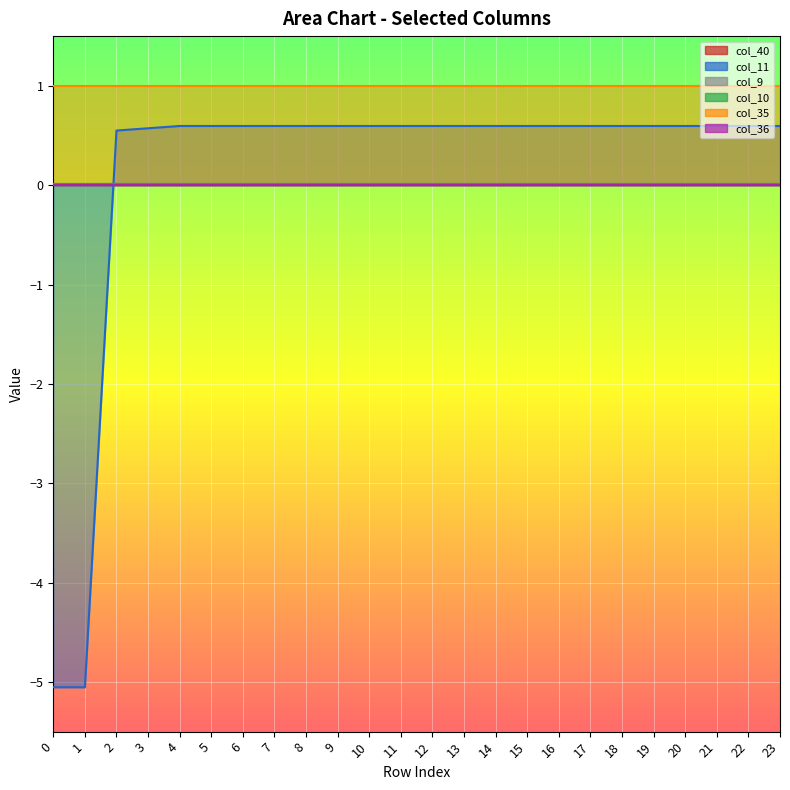

The col_10 series shows 0.0 at 22. True or false?

False